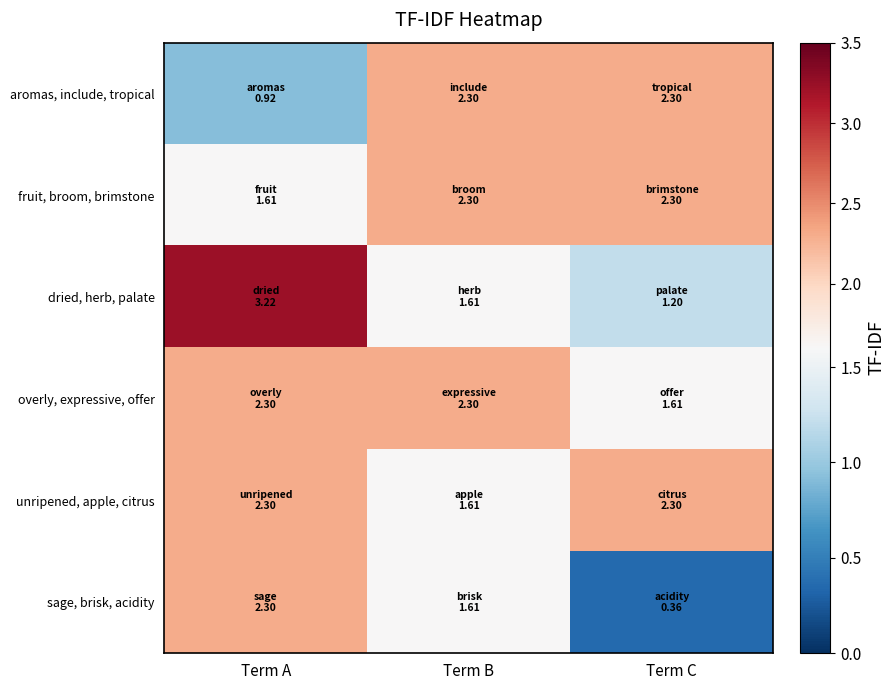

Which has a higher value, Term A or Term C?

Term C